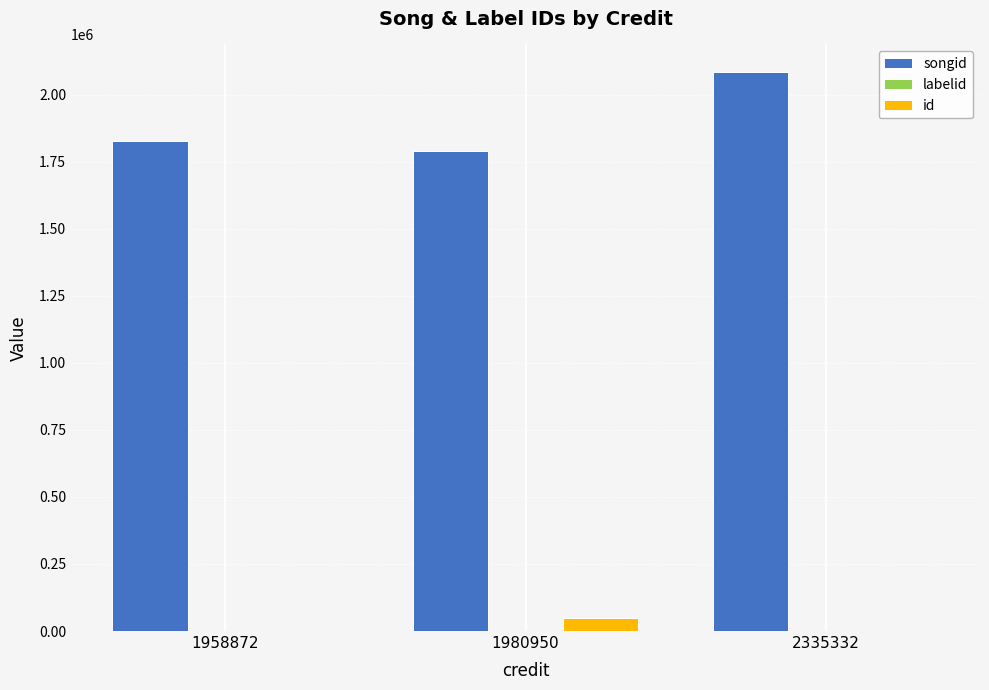

Between 1958872 and 2335332, which series saw the biggest shift?

songid